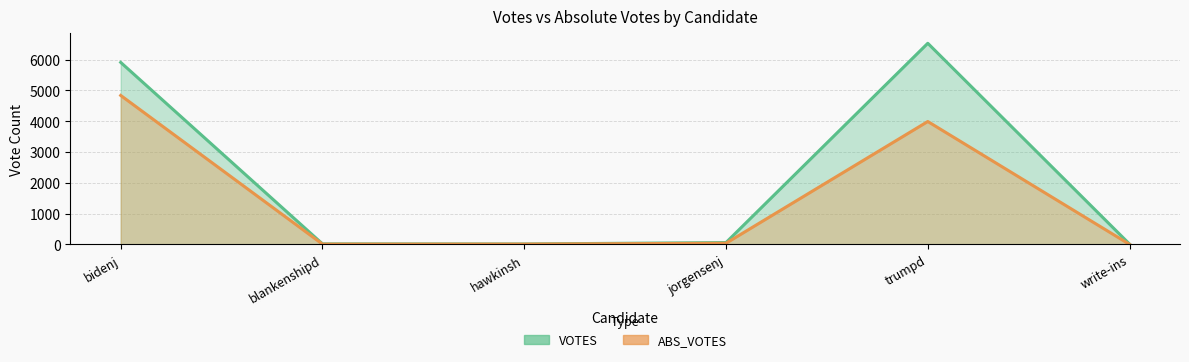

How many values in ABS_VOTES are above zero?

5